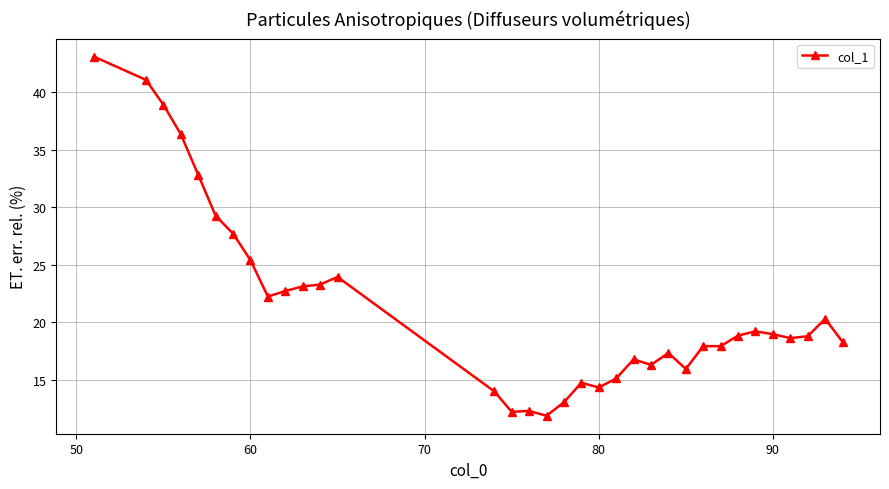

True or false: there are more than 2 points higher than both neighbors.

True